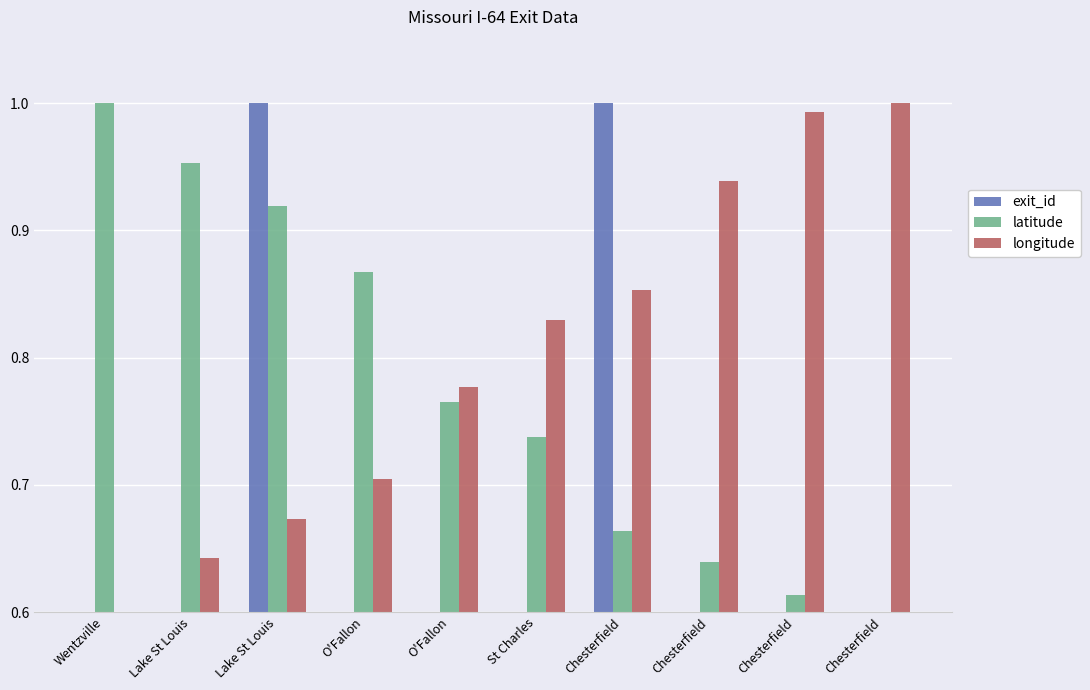

How many data points does each series have?

10